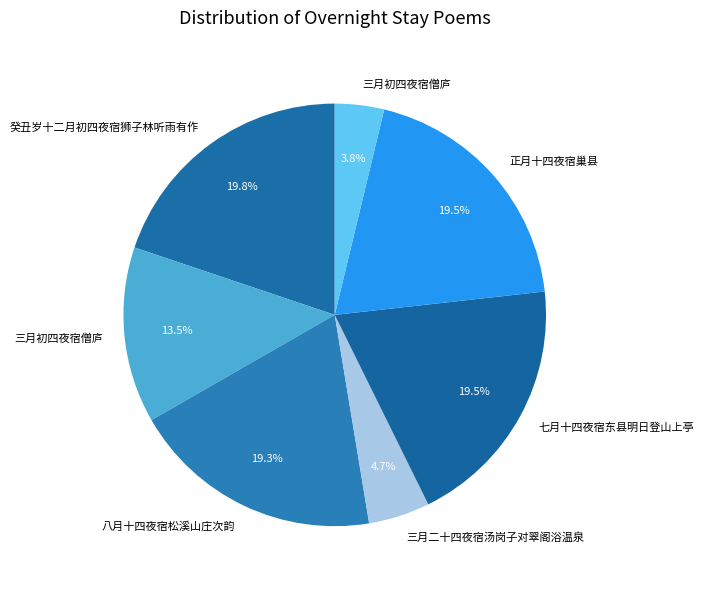

To the nearest percent, what is the difference between the largest and smallest slice percentages?

16%